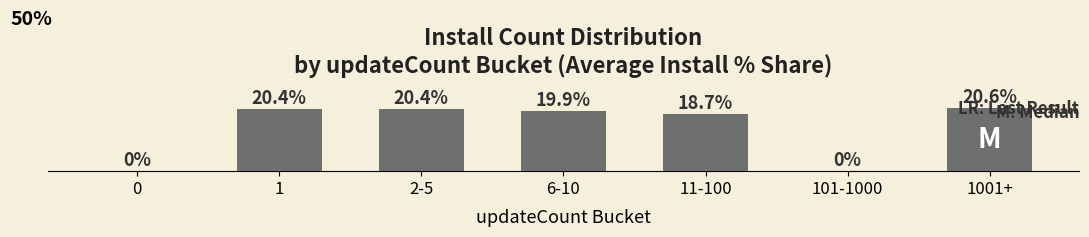

Which label corresponds to the largest value in the chart?

1001+